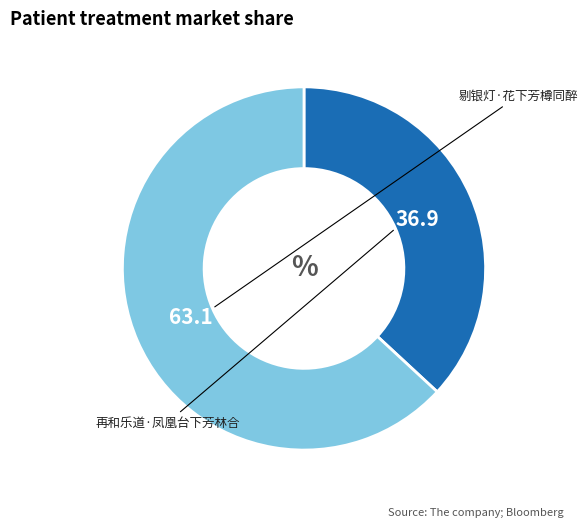

Is there a majority slice in this chart?

Yes